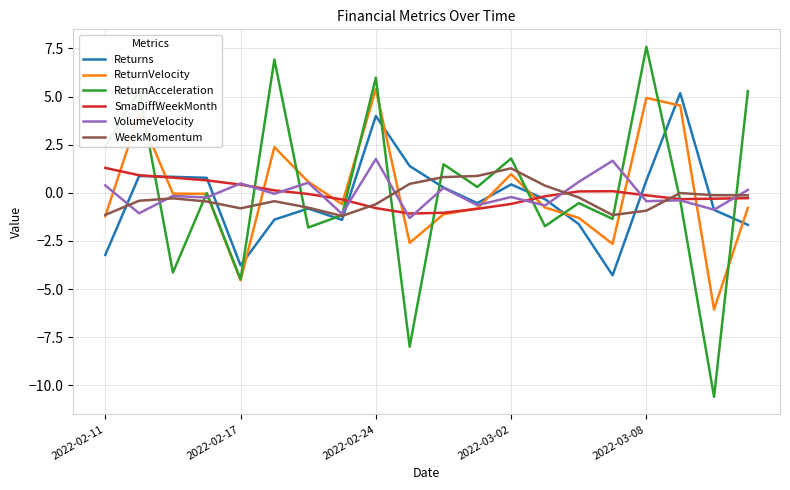

How many intersections are there between ReturnAcceleration and Returns?

10